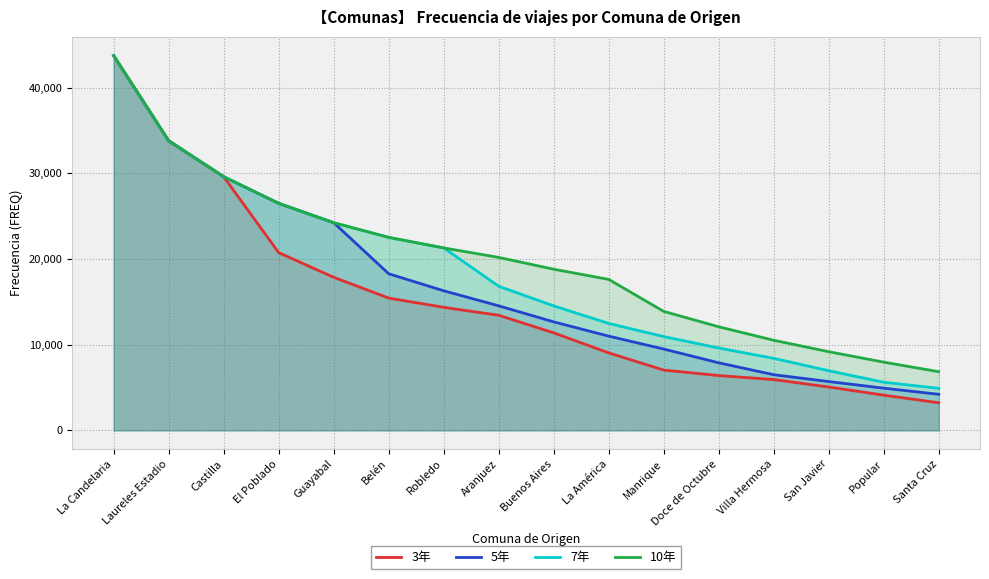

Which category has the highest value in the 10年 series?

La Candelaria